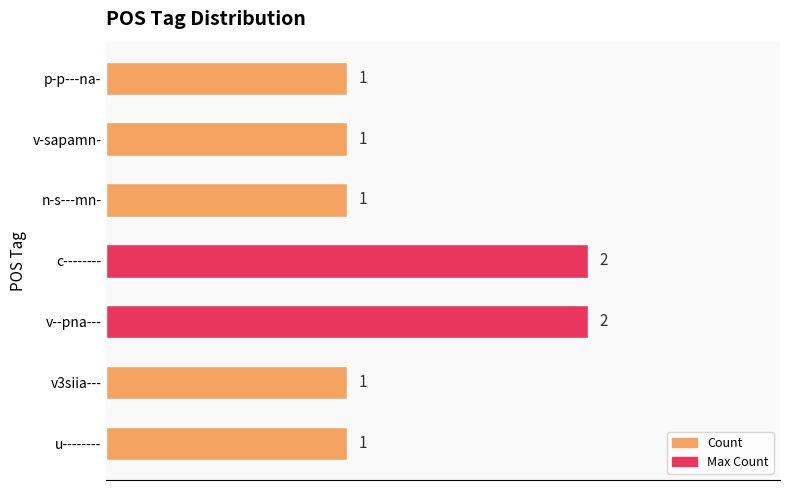

What is the minimum value shown in the chart?

1